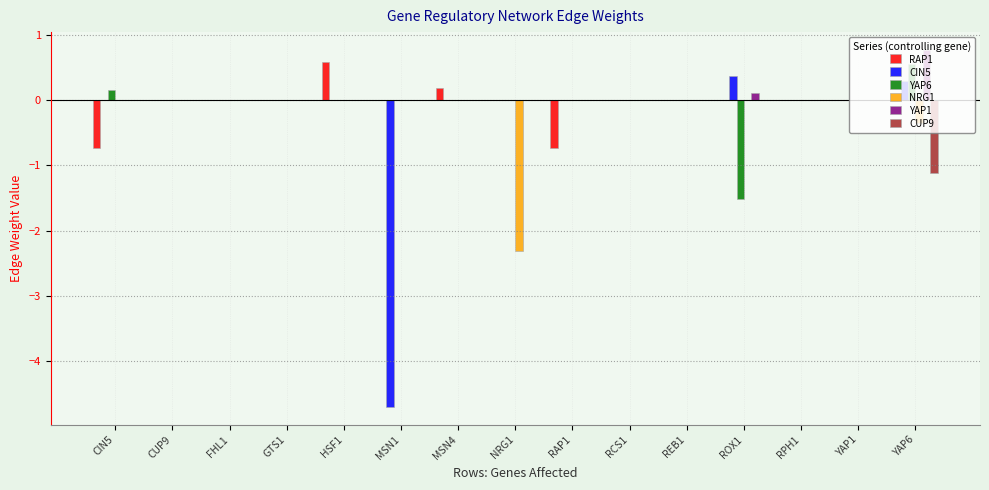

Is the value of RAP1 at CIN5 greater than the value of YAP6 at CIN5?

No